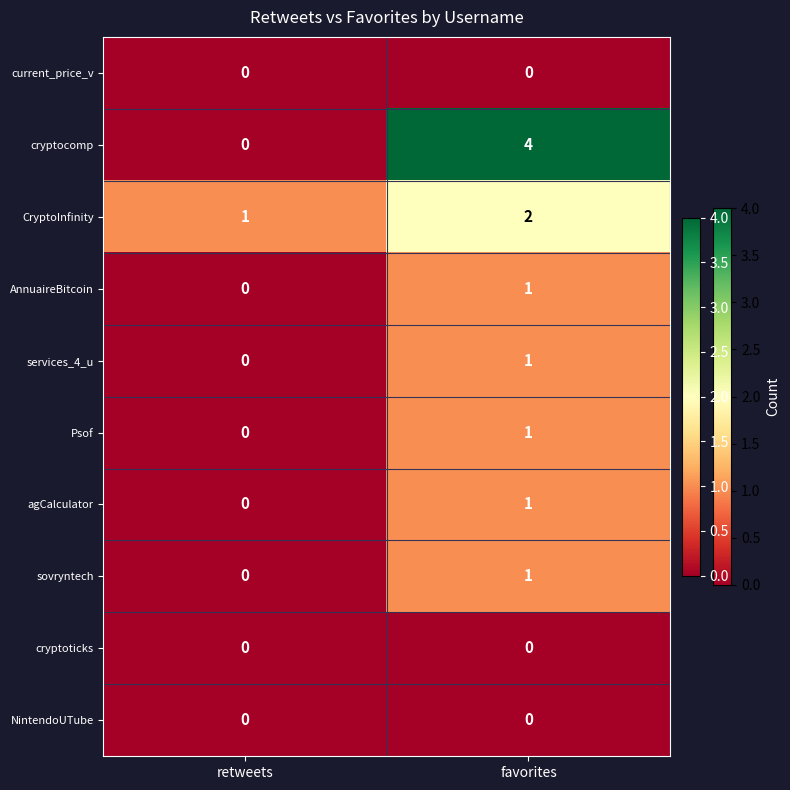

True or false: agCalculator has a value of 1 at favorites.

True